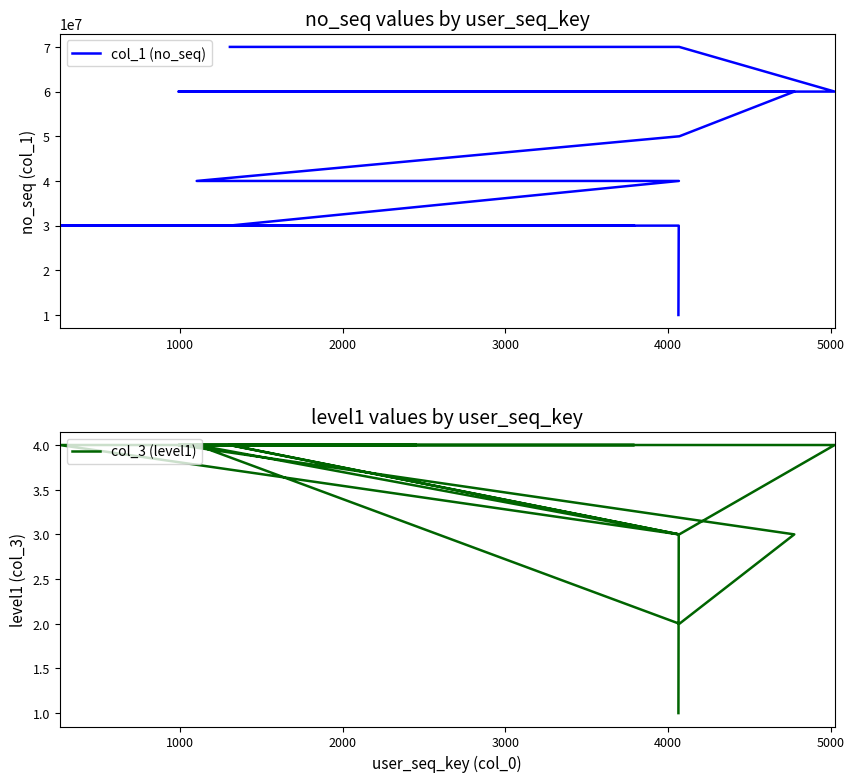

True or false: col_1 (no_seq) and col_3 (level1) cross at least once.

False